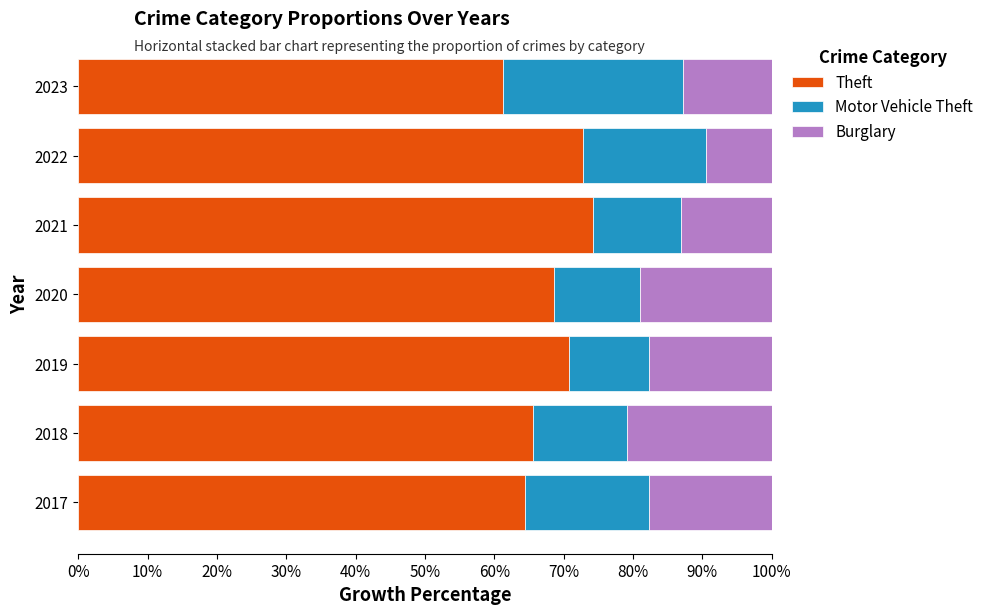

What is the lowest value of the Theft series?

61.2